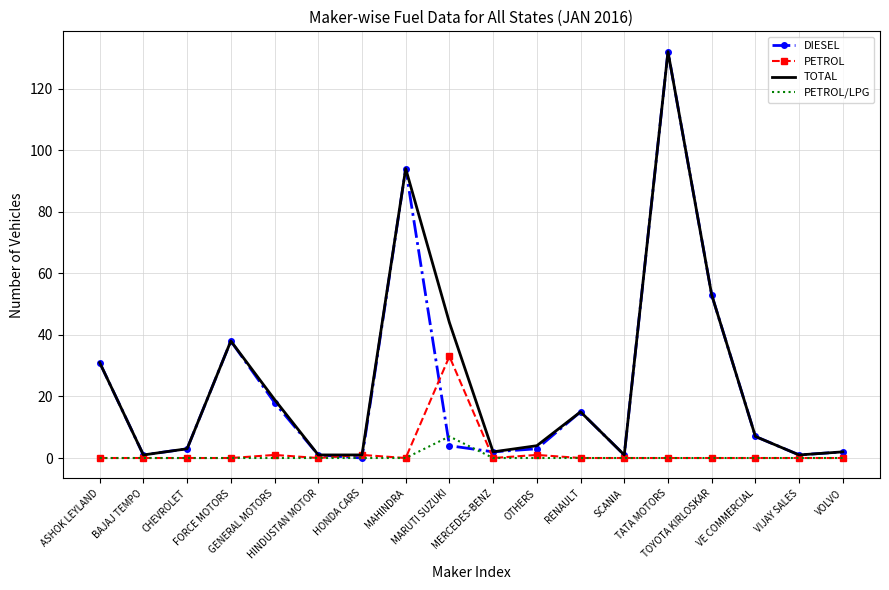

Which series has the largest range (max minus min)?

DIESEL